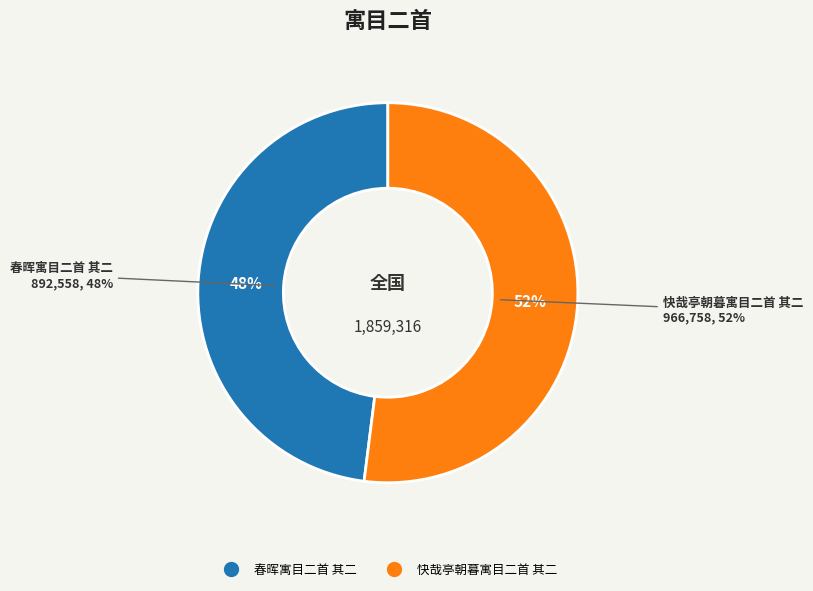

What percentage is the 春晖寓目二首 其二 slice, to the nearest percent?

48%